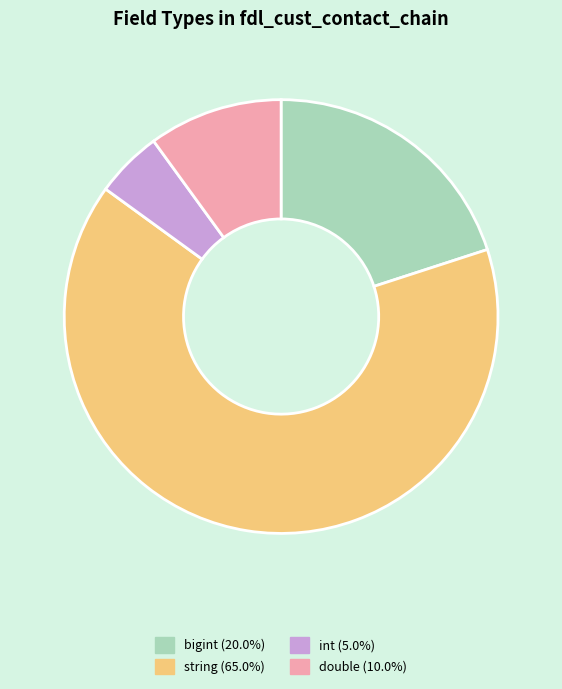

Is string (65.0%) the majority of the pie?

Yes